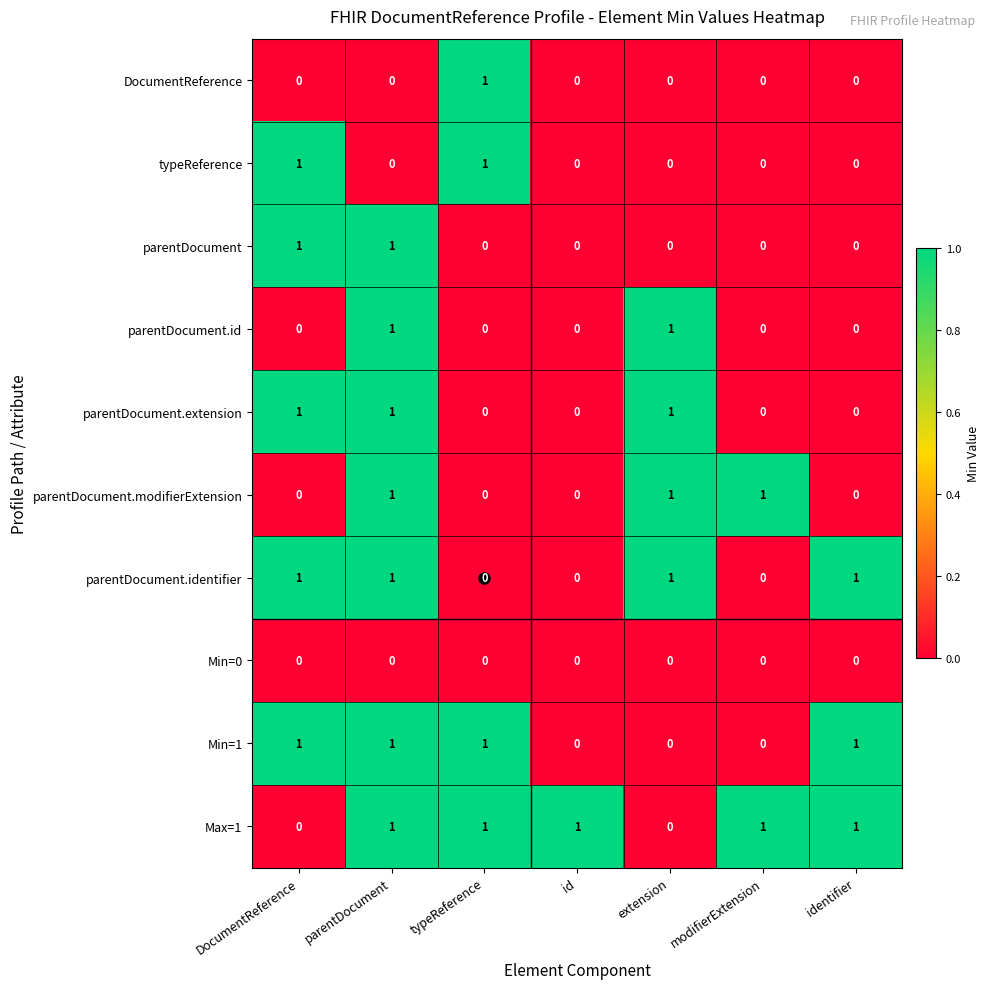

How many positive values does the Min=1 series have?

4